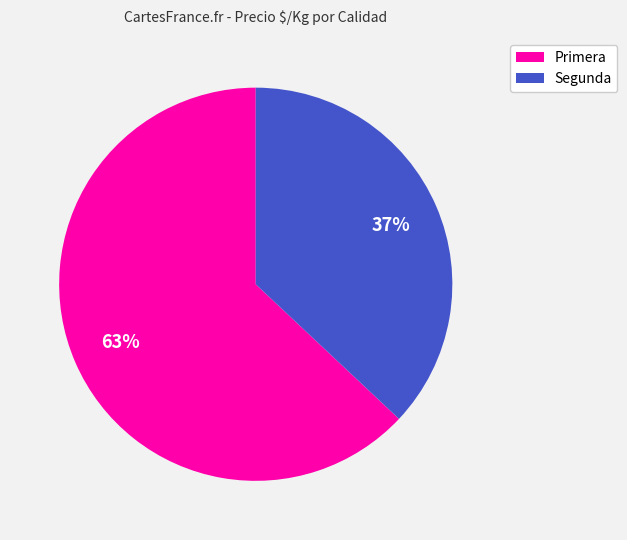

Does any single category account for the majority?

Yes